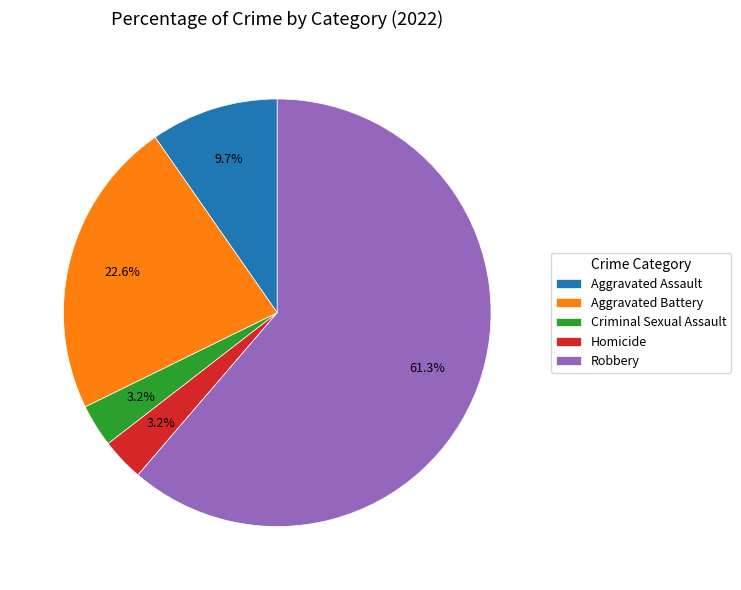

Is it true that Aggravated Battery is 9% of the pie?

False